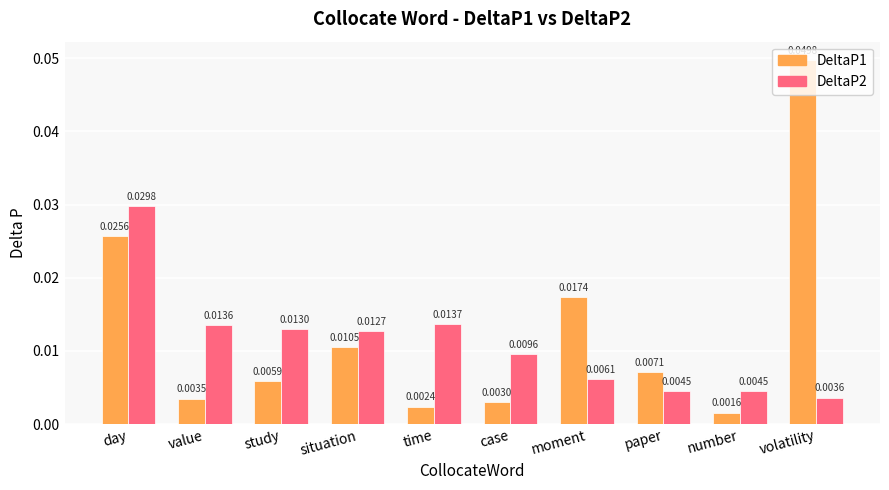

At which category is the sum across all series the highest?

day